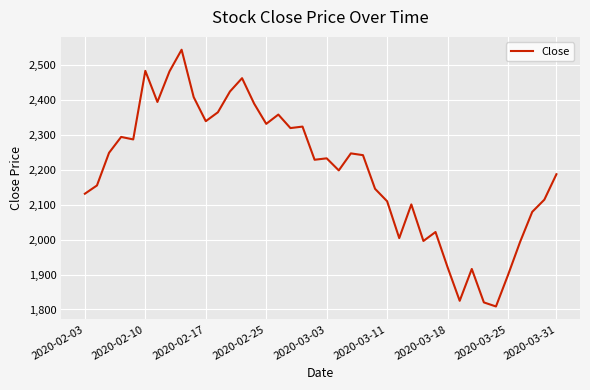

What is the smallest value displayed?

1808.7